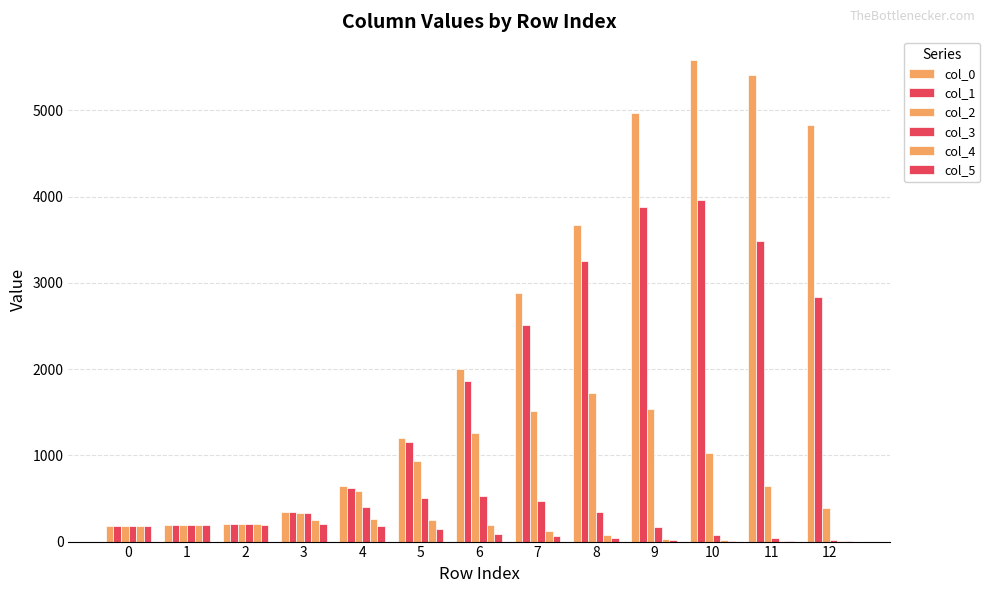

What is the maximum value for col_3?

525